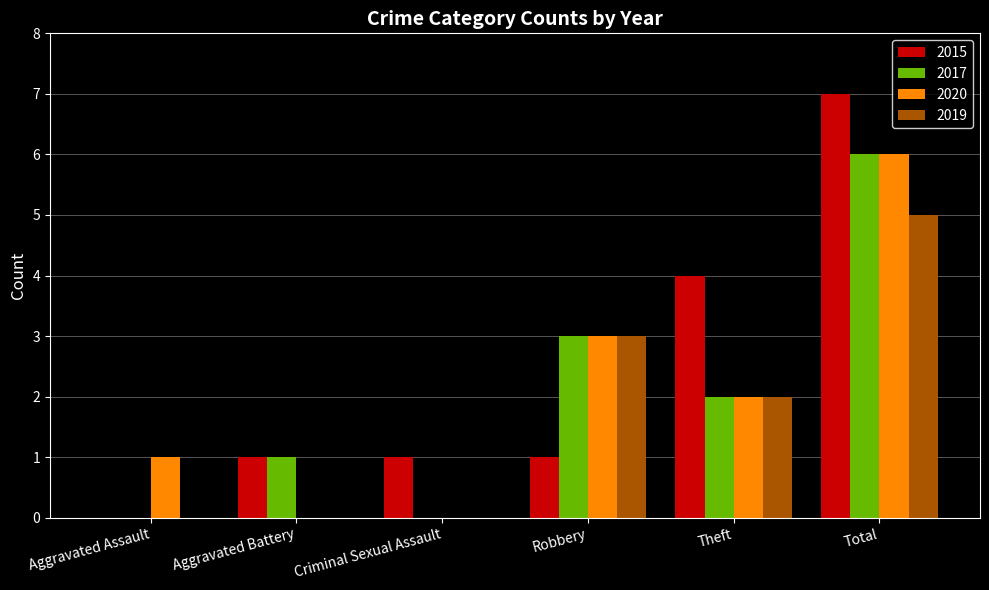

The 2019 series shows 3 at Aggravated Assault. True or false?

False